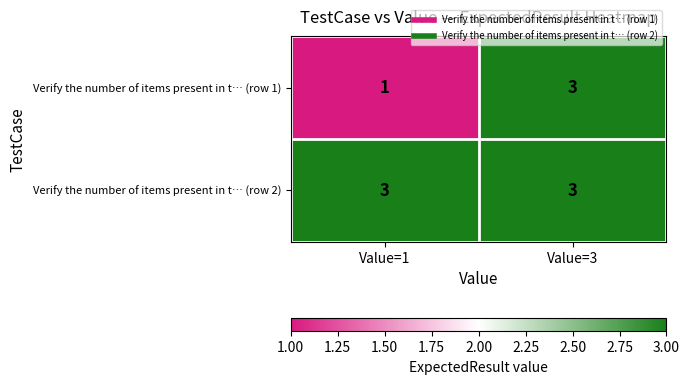

List the series in order of their overall mean, lowest first.

Verify the number of items present in t… (row 1), Verify the number of items present in t… (row 2)